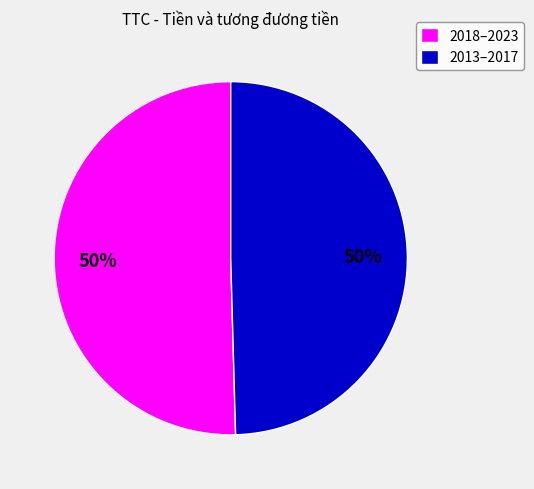

Do 2013–2017 and 2018–2023 together represent more than half of the pie?

Yes